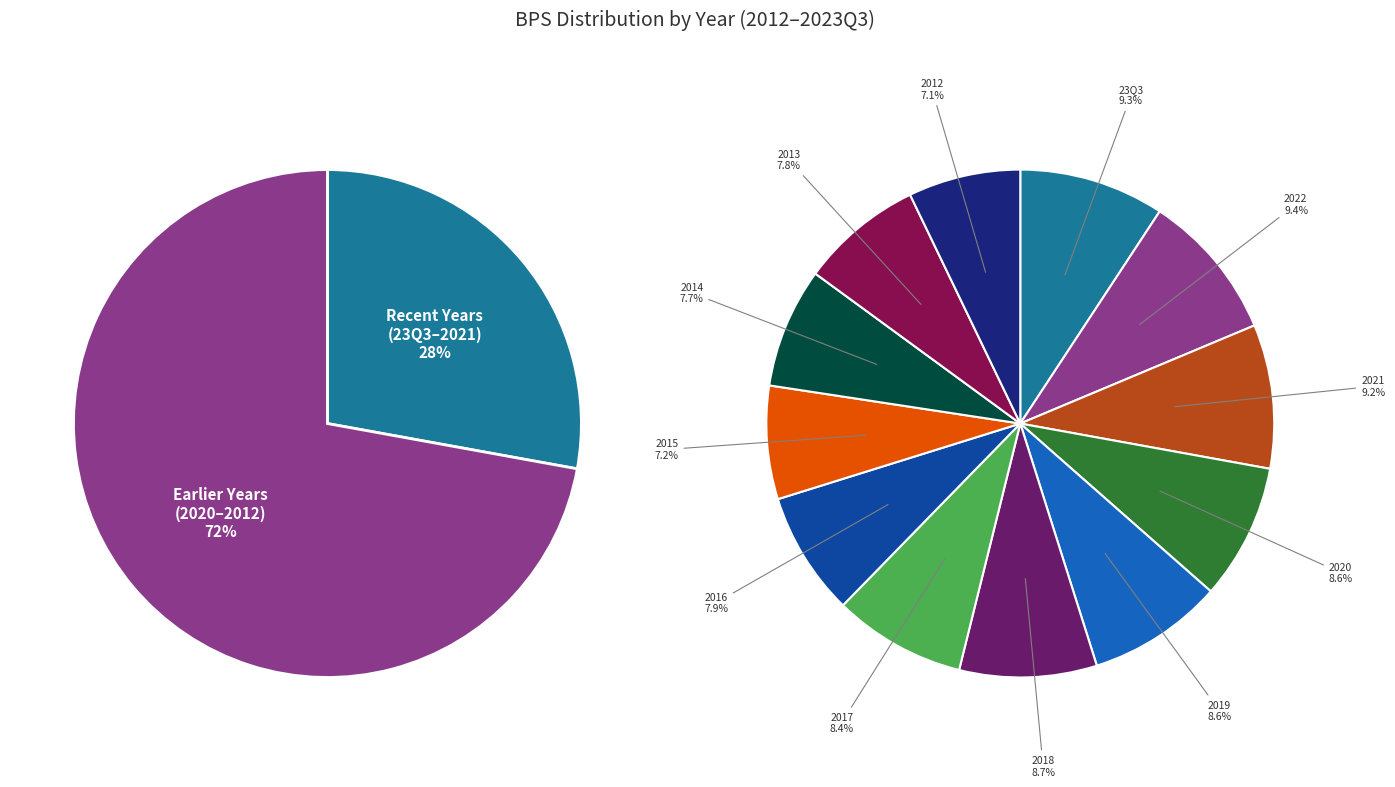

What is the total percentage of 2020 and 2021?

17.8%